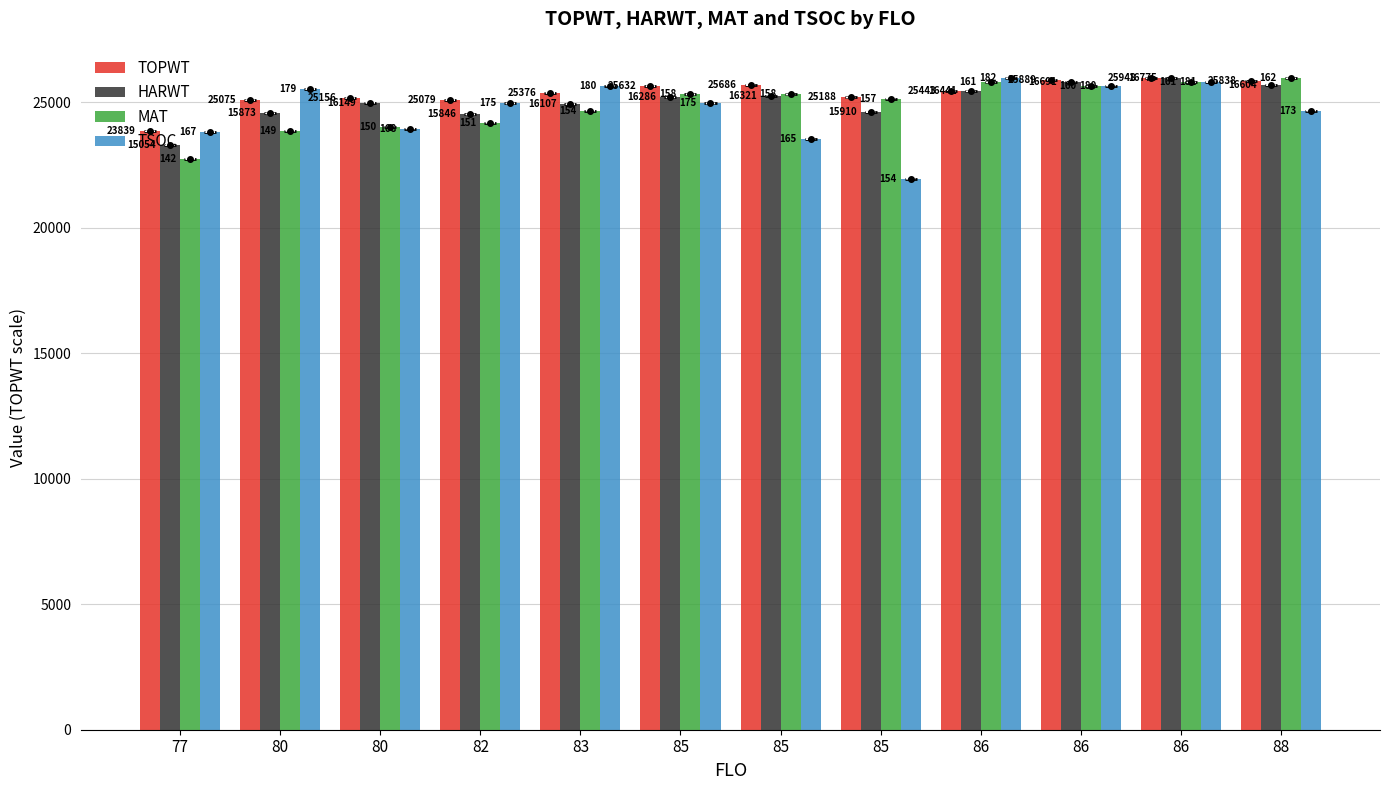

At how many categories does at least one series exceed 23185?

12